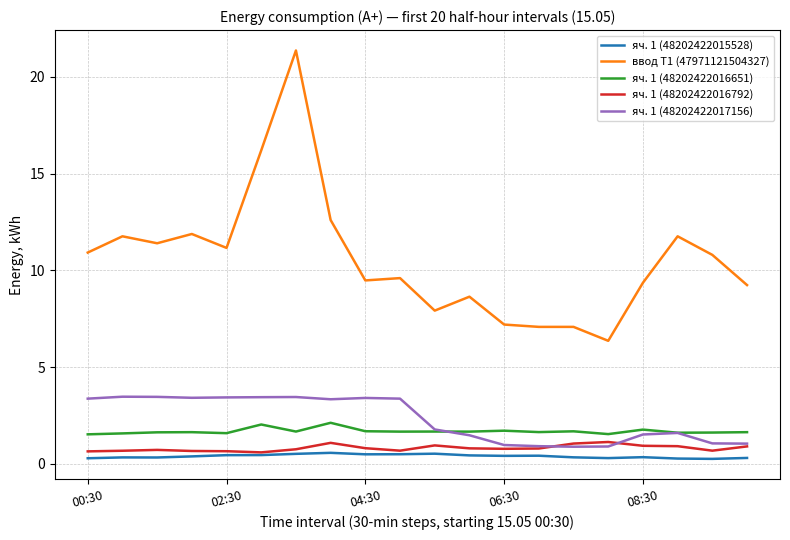

Which series has the widest spread of values?

ввод Т1 (47971121504327)